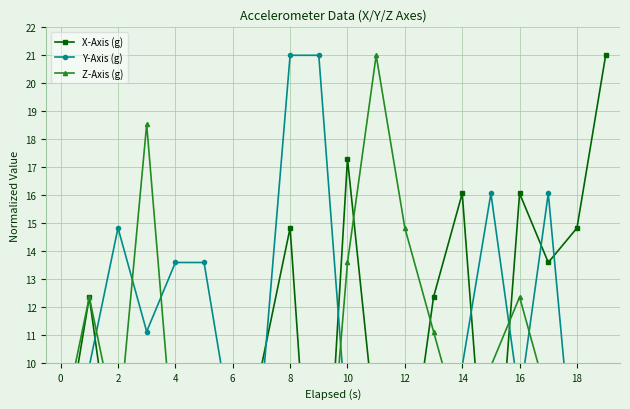

What is the average value of the X-Axis (g) series?

10.6